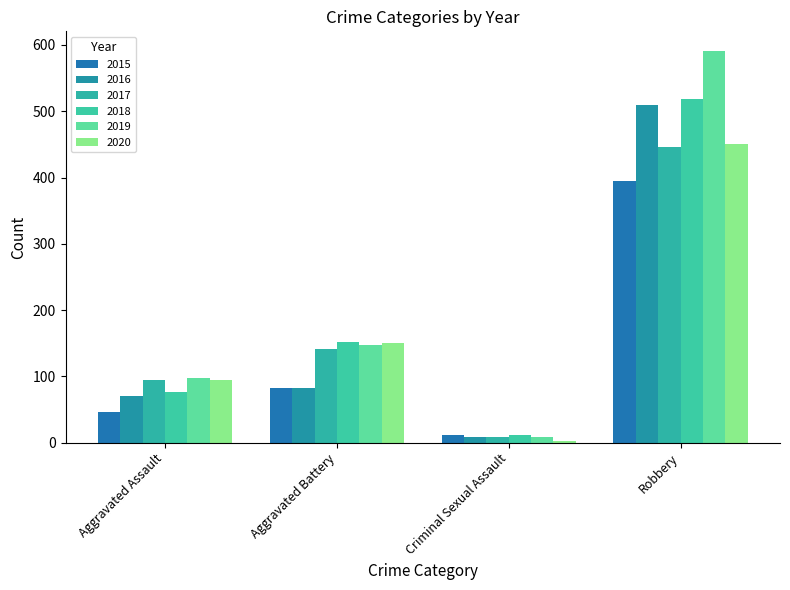

What is the total value across all series at Aggravated Assault?

481